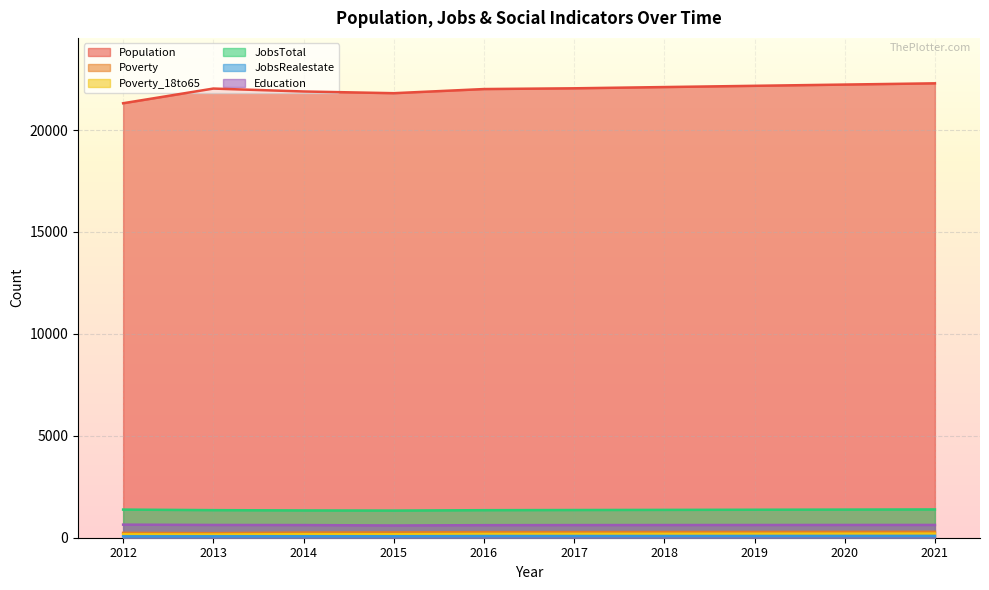

Which series has the largest range (max minus min)?

Population